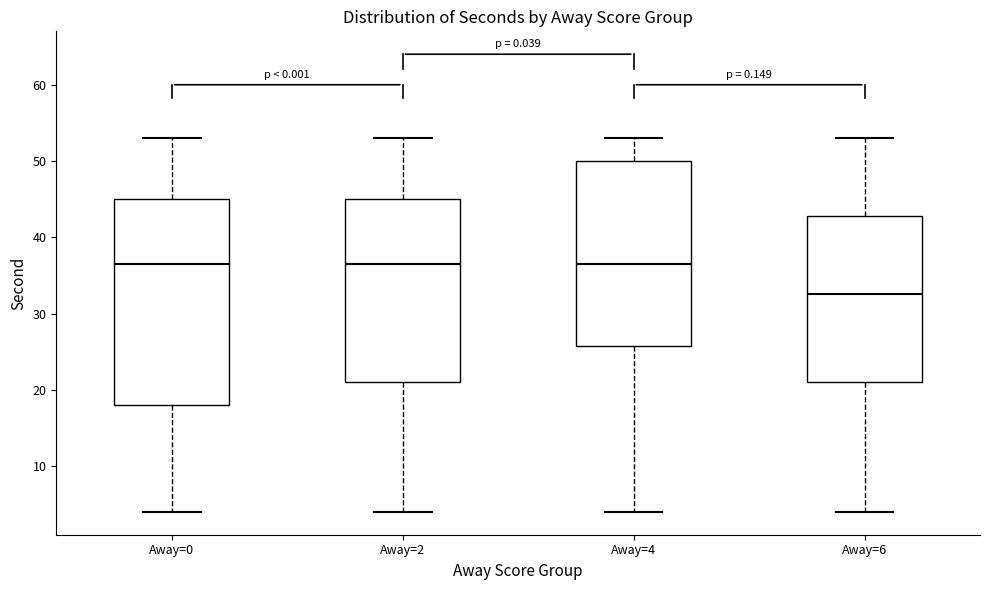

Where does the upper whisker of the box for Away=6 end on the y-axis? The values are not printed on the chart, so give them approximately, as read against the axis.

53